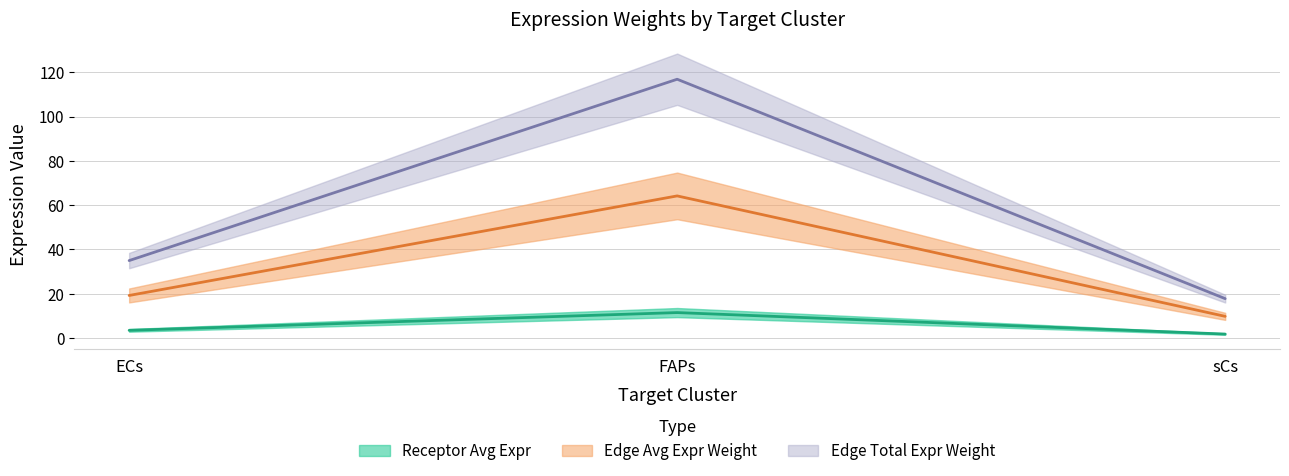

Reading left to right, list all the values displayed in this chart.

Receptor average expression value: ECs=3.4	FAPs=11.4	sCs=1.7
Receptor total expression value: ECs=19.2	FAPs=64.2	sCs=9.7
Receptor derived specificity of average expression value: ECs=34.9	FAPs=116.9	sCs=17.7